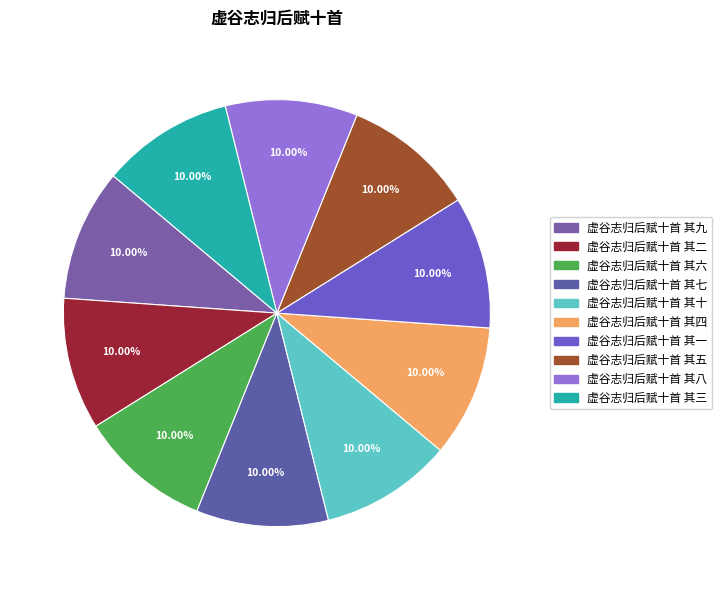

To the nearest percent, what is the combined percentage of 虚谷志归后赋十首 其一 and 虚谷志归后赋十首 其八?

20%